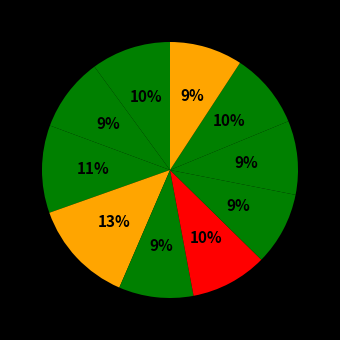

Which category has the biggest portion of the pie?

4